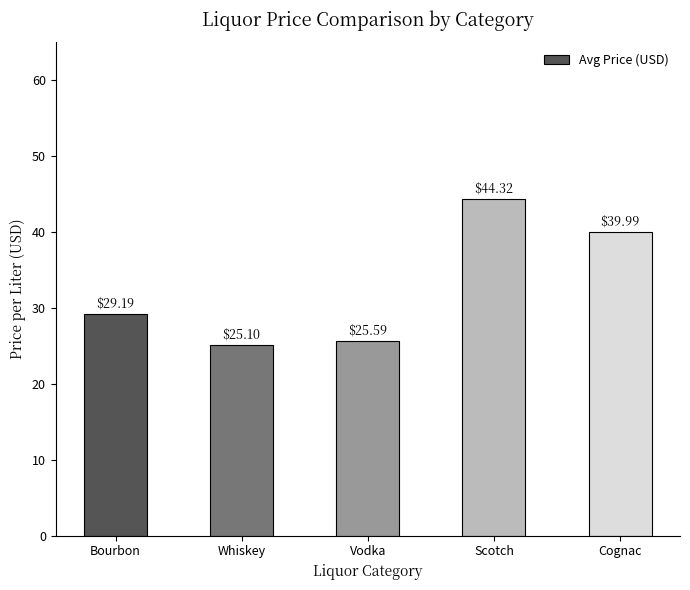

Which category has the highest value across all series?

Scotch